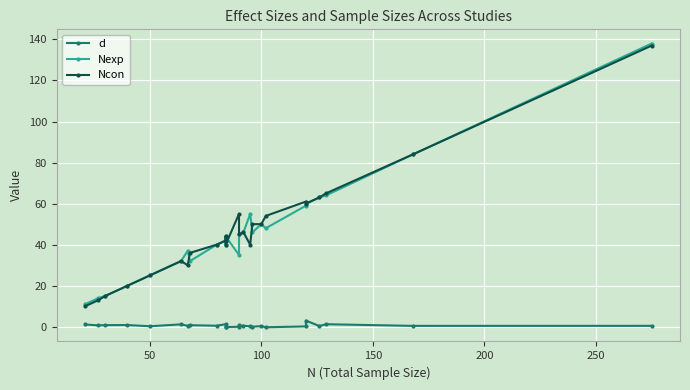

True or false: Ncon and d cross at least once.

False